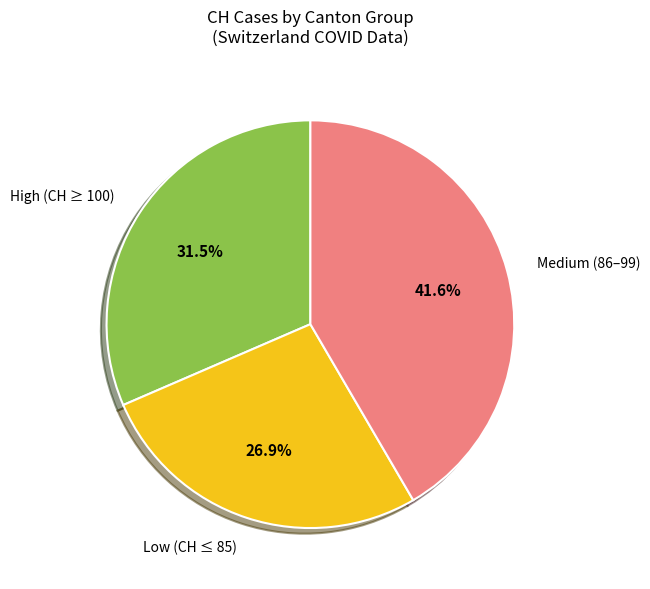

Which slice is the largest?

Medium (86–99)